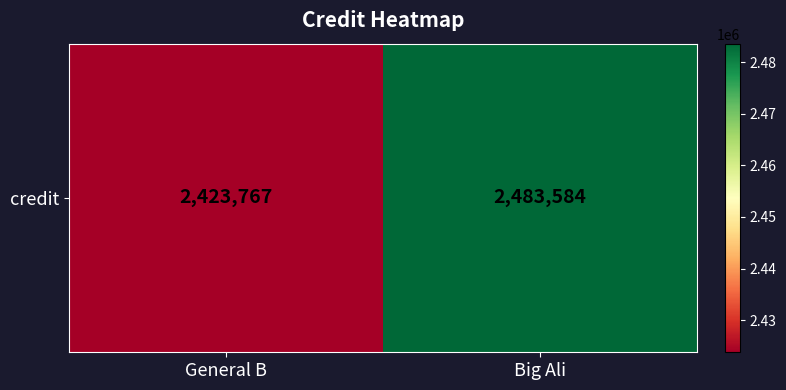

What is the smallest value displayed?

2423767